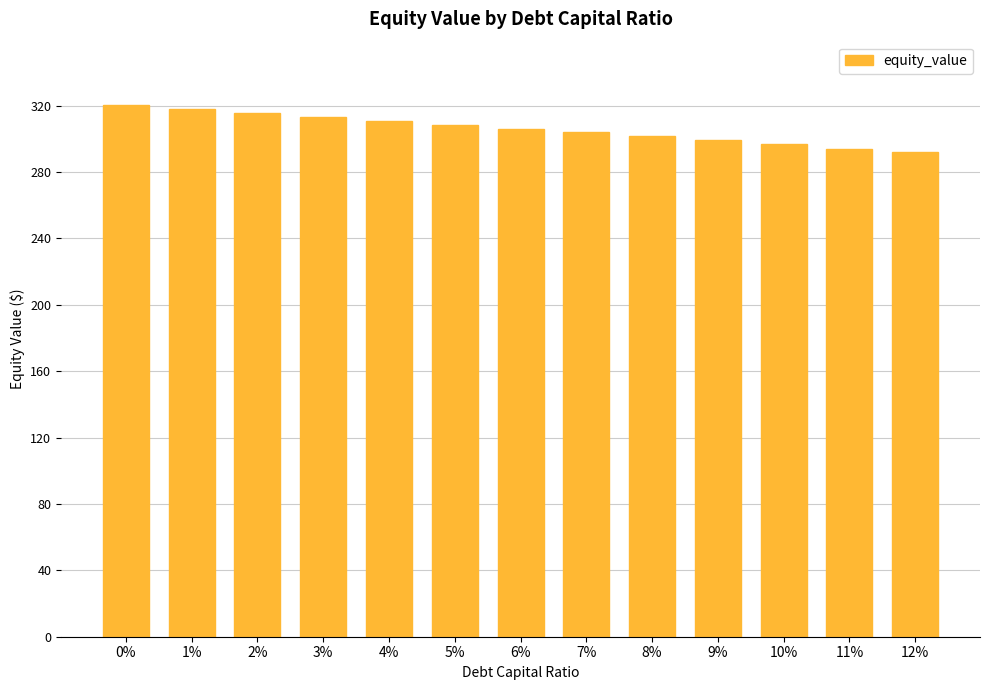

What value does the data have at 6%?

306.2